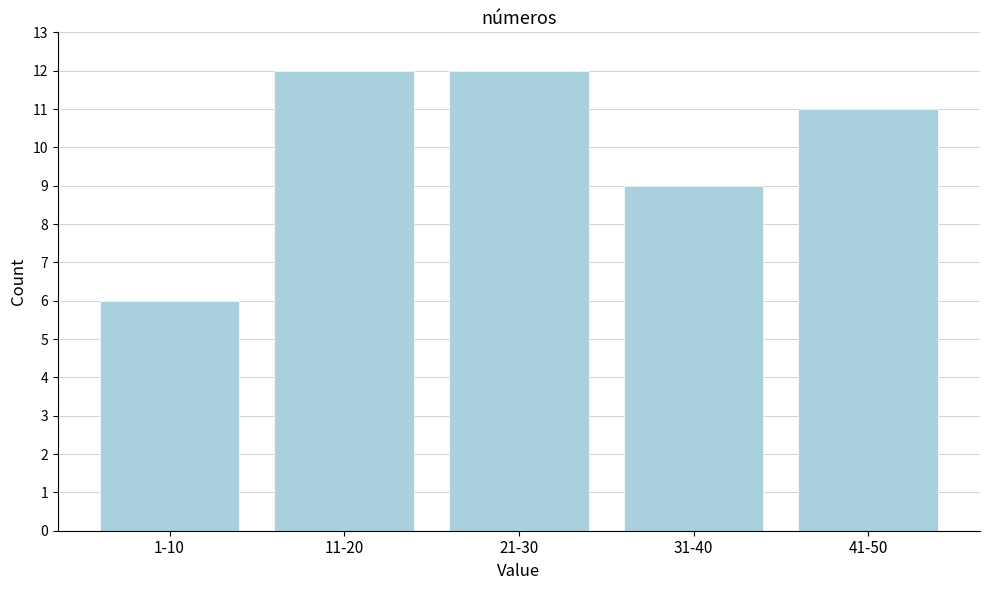

Reading left to right, extract all data points from this chart.

6	12	12	9	11